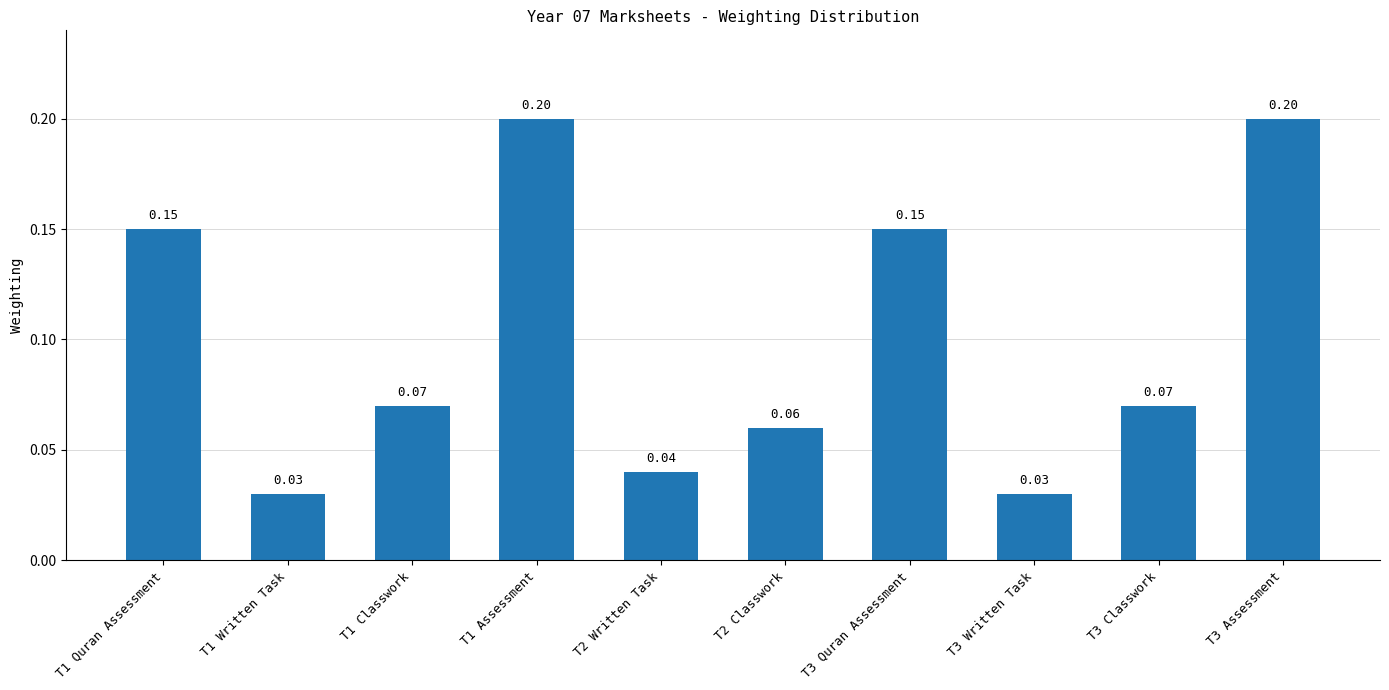

What is the sum of all values?

1.0